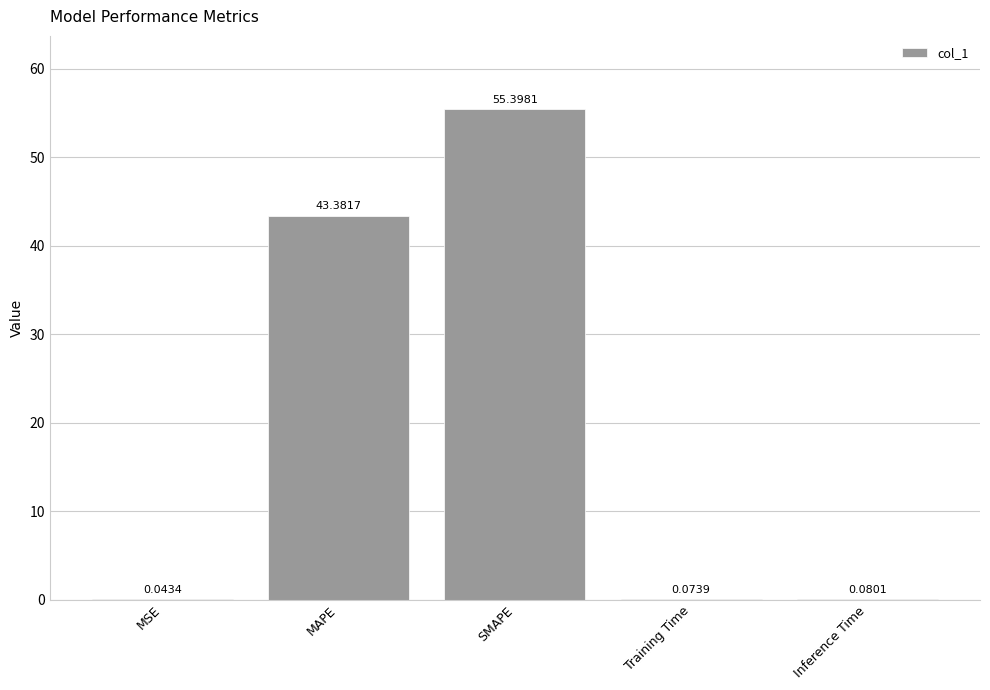

What is the change in value from MAPE to Inference Time?

-43.3